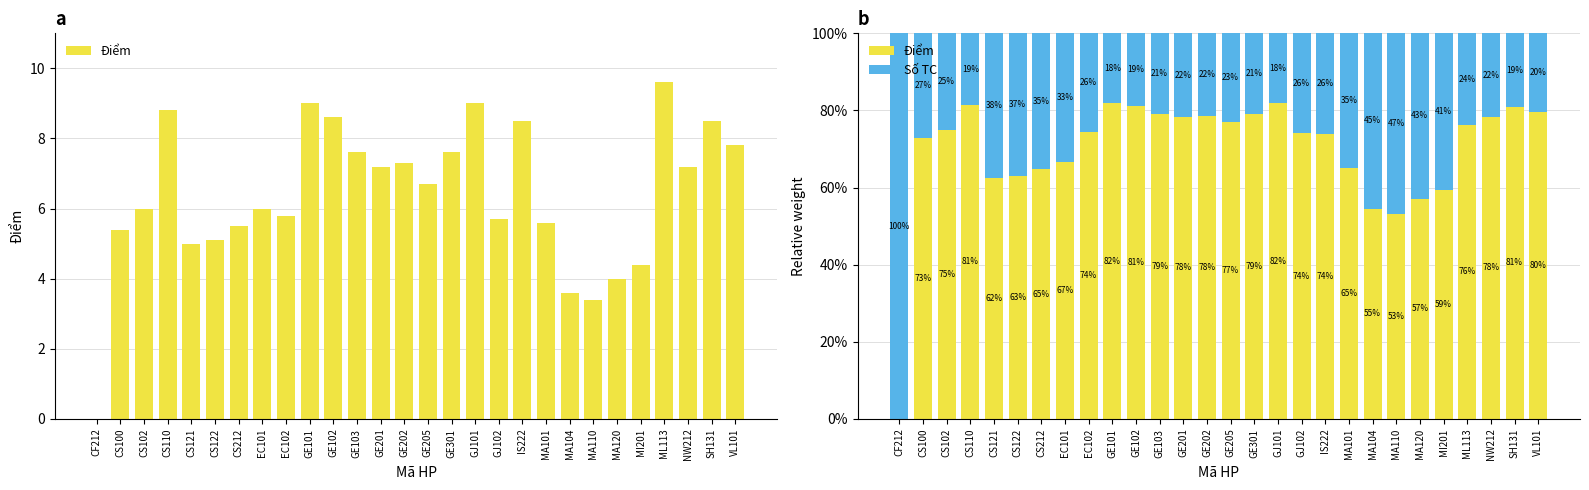

Reading left to right, list all the values displayed in this chart.

Điểm: CF212=0.0	CS100=73.0	CS102=75.0	CS110=81.5	CS121=62.5	CS122=63.0	CS212=64.7	EC101=66.7	EC102=74.4	GE101=81.8	GE102=81.1	GE103=79.2	GE201=78.3	GE202=78.5	GE205=77.0	GE301=79.2	GJ101=81.8	GJ102=74.0	IS222=73.9	MA101=65.1	MA104=54.5	MA110=53.1	MA120=57.1	MI201=59.5	ML113=76.2	NW212=78.3	SH131=81.0	VL101=79.6
Số TC: CF212=100.0	CS100=27.0	CS102=25.0	CS110=18.5	CS121=37.5	CS122=37.0	CS212=35.3	EC101=33.3	EC102=25.6	GE101=18.2	GE102=18.9	GE103=20.8	GE201=21.7	GE202=21.5	GE205=23.0	GE301=20.8	GJ101=18.2	GJ102=26.0	IS222=26.1	MA101=34.9	MA104=45.5	MA110=46.9	MA120=42.9	MI201=40.5	ML113=23.8	NW212=21.7	SH131=19.0	VL101=20.4